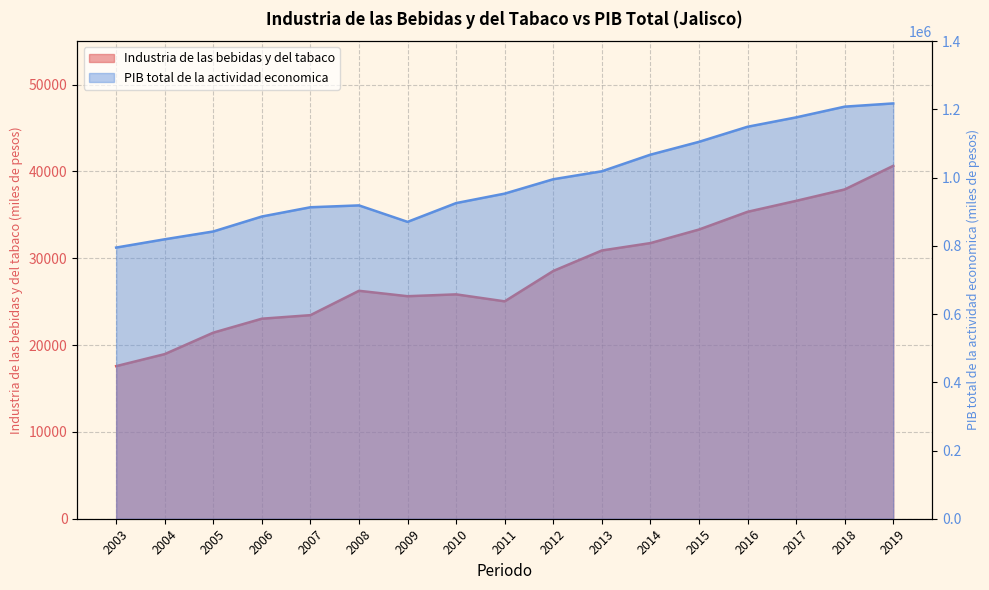

List the labels in order of Industria de las bebidas y del tabaco value, largest first.

2019, 2018, 2017, 2016, 2015, 2014, 2013, 2012, 2008, 2010, 2009, 2011, 2007, 2006, 2005, 2004, 2003